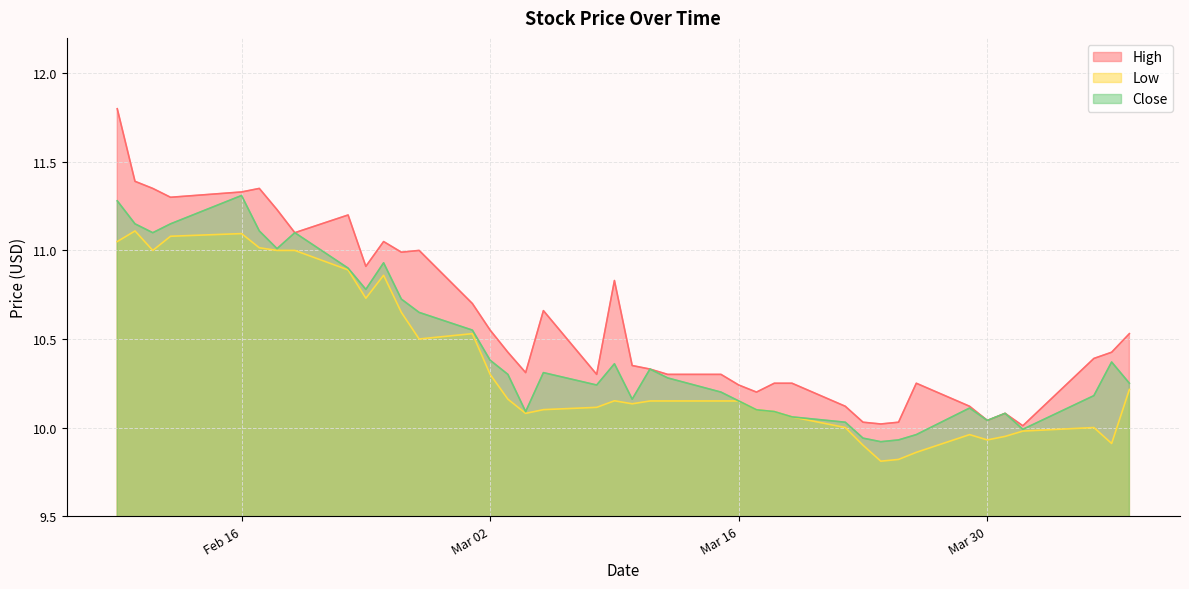

Which series has the largest total across all categories?

High